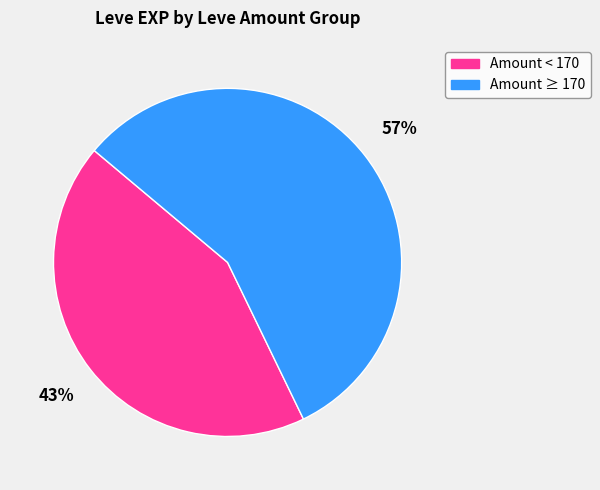

To the nearest percent, what is the average slice percentage?

50%